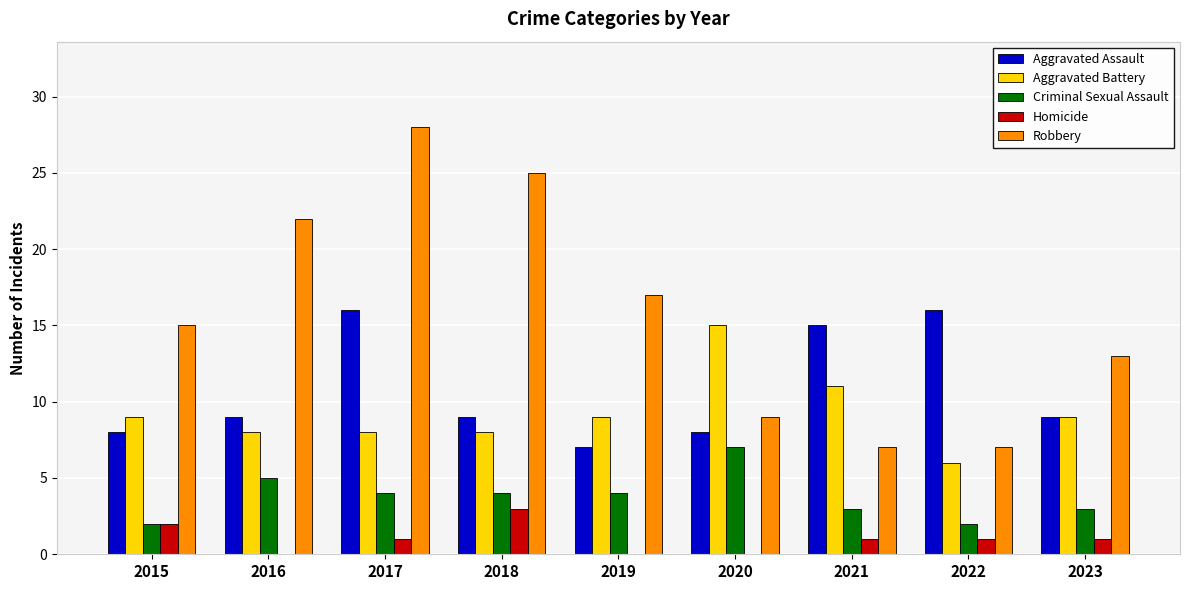

What is the greatest value displayed?

28